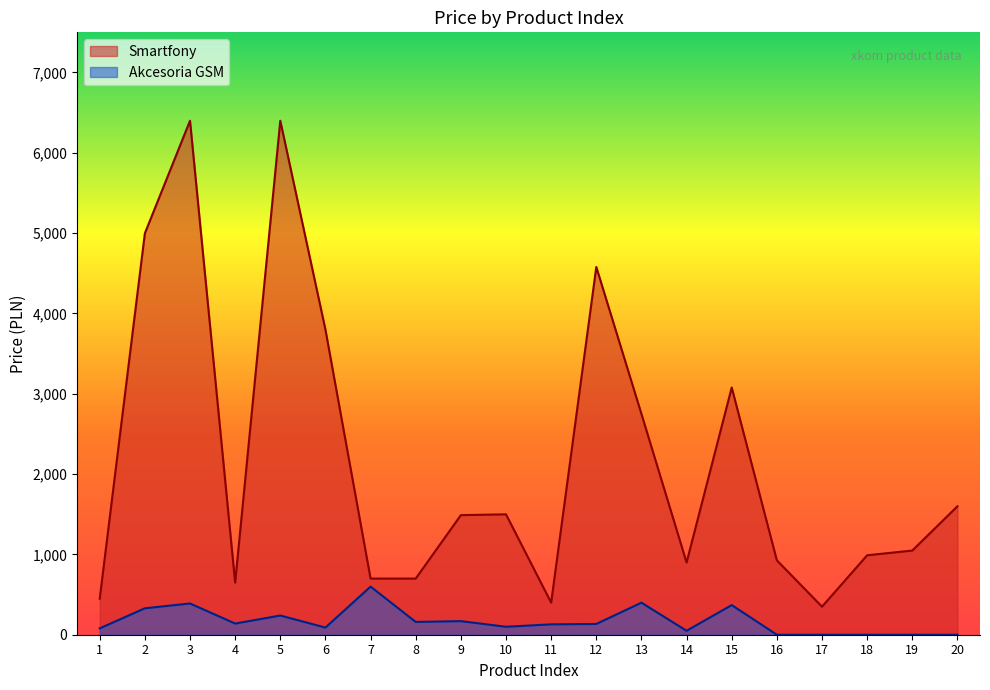

True or false: Smartfony and Akcesoria GSM cross at least once.

False